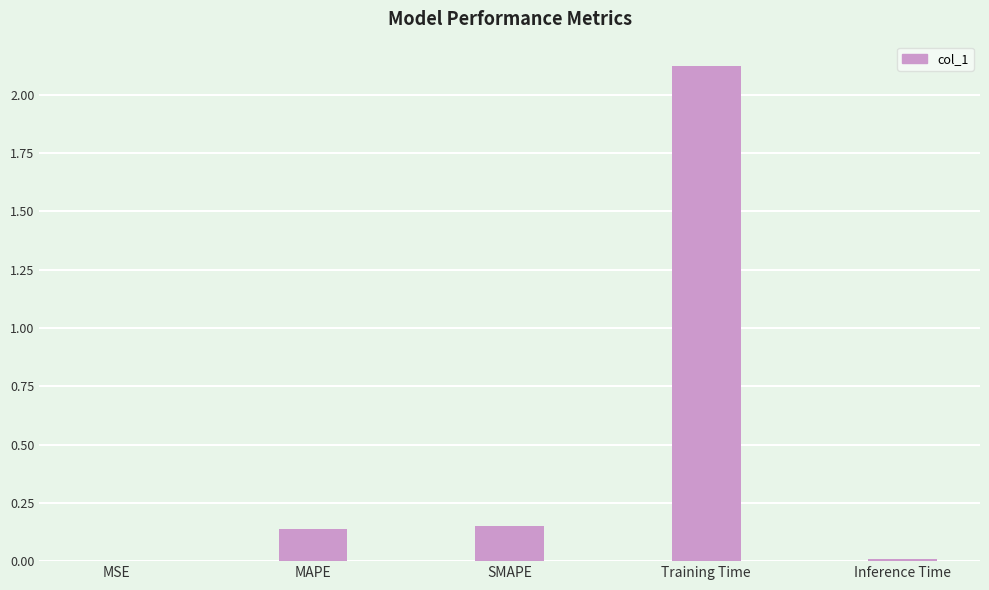

Is it true that the value at Inference Time is 0.0?

True